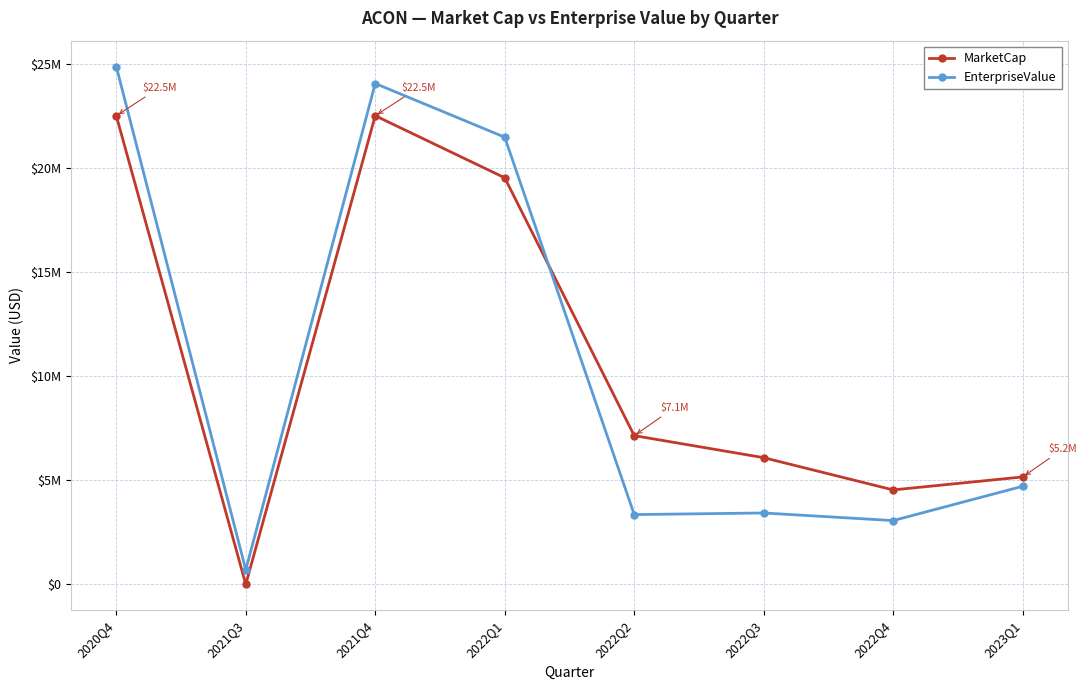

What is the difference between the maximum and minimum values in the MarketCap series?

22513222.4